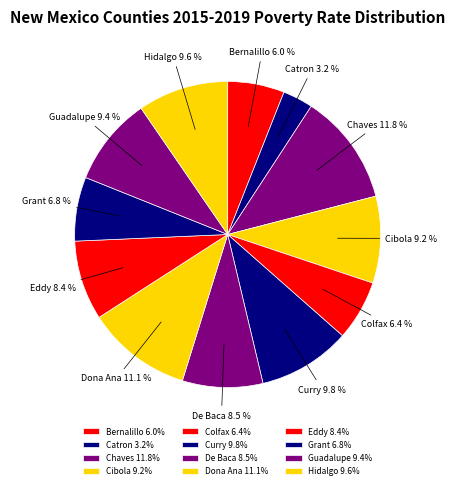

To the nearest percent, what is the average slice percentage?

8%